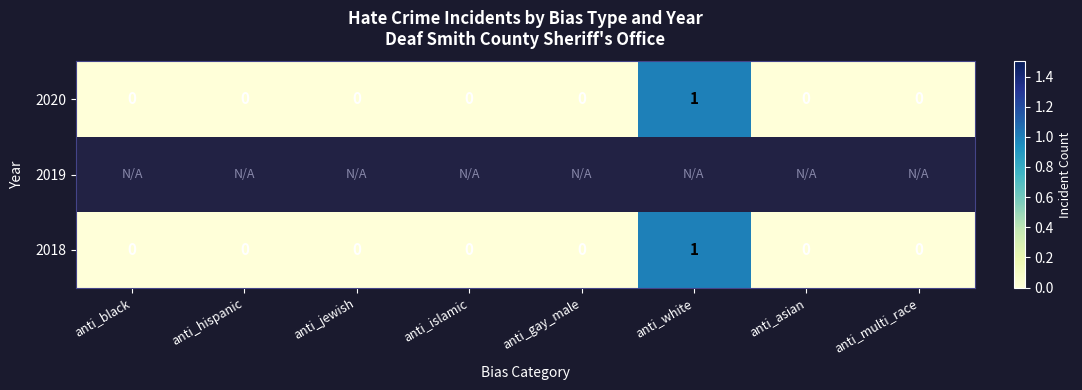

Which label corresponds to the smallest value in the chart?

anti_black